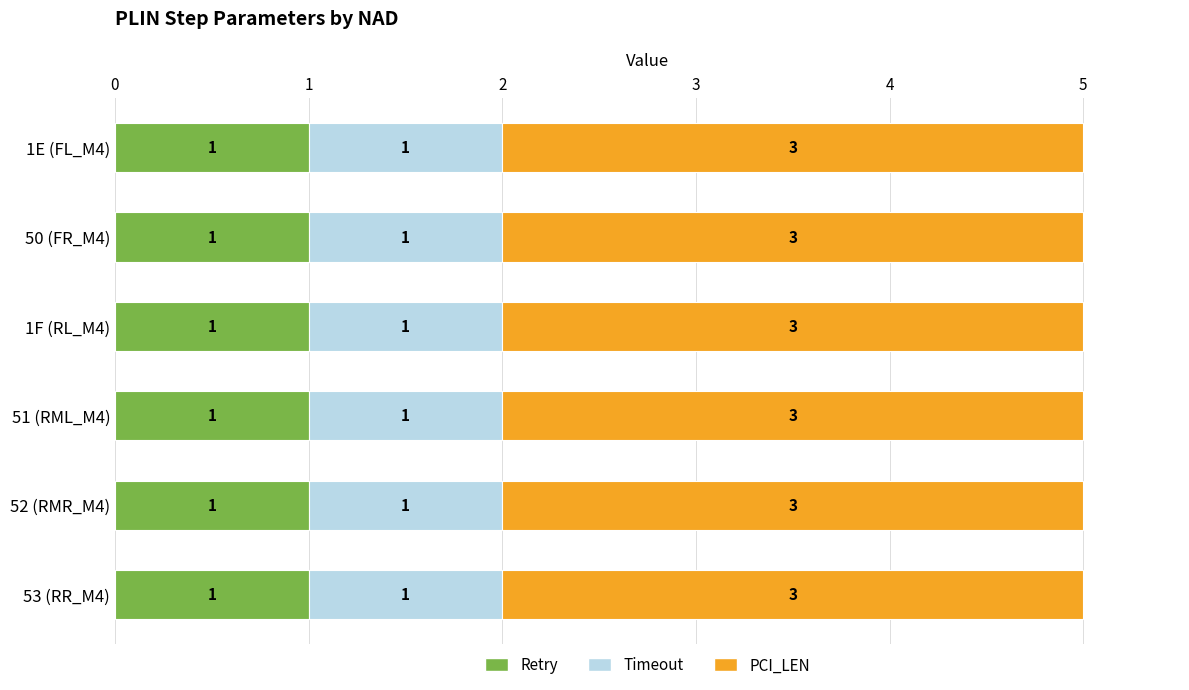

What are all the series names shown in the legend?

Retry, Timeout, PCI_LEN